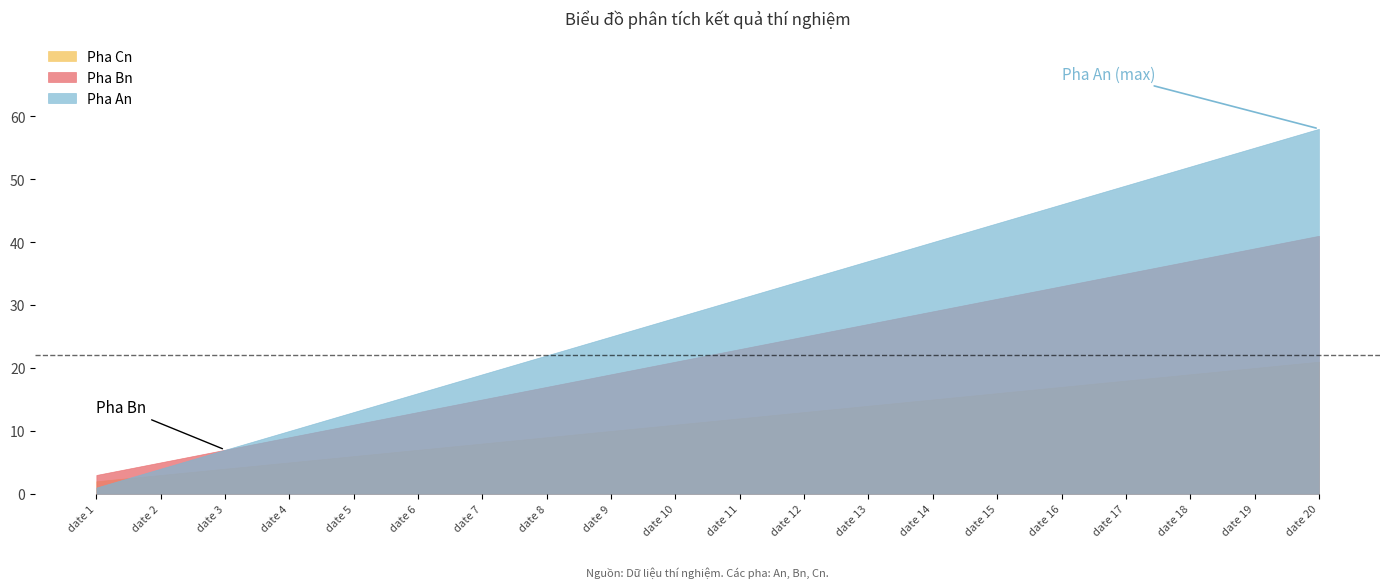

How many lines are shown in the chart?

3